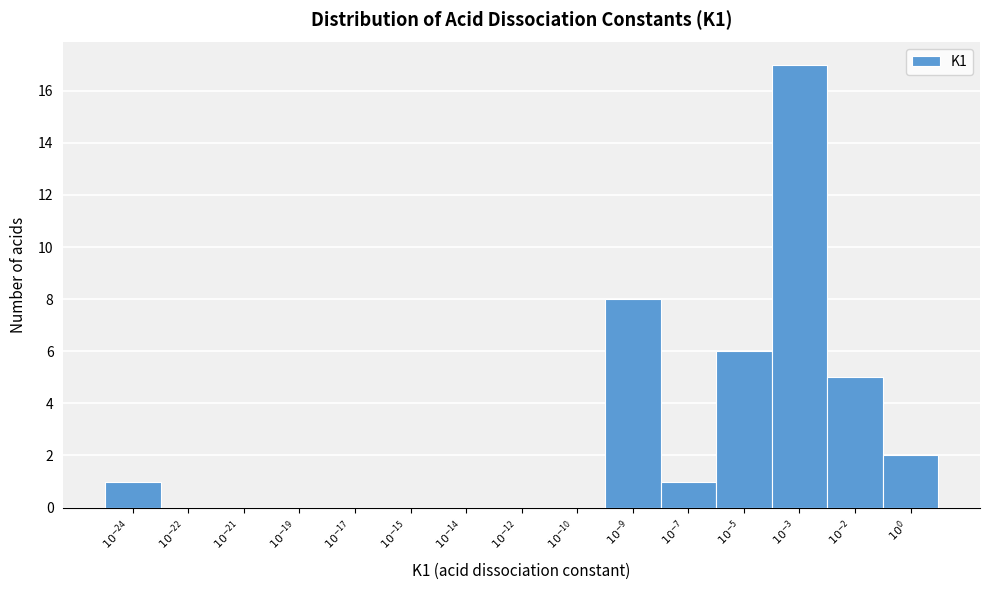

What is the greatest value displayed?

17